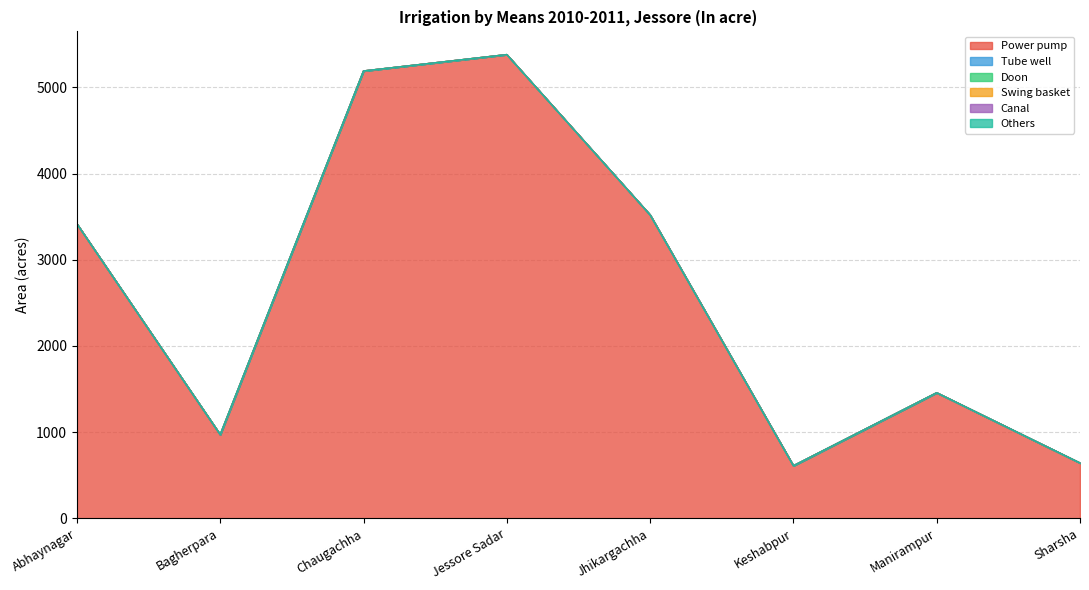

Which series has the largest total across all categories?

Power pump